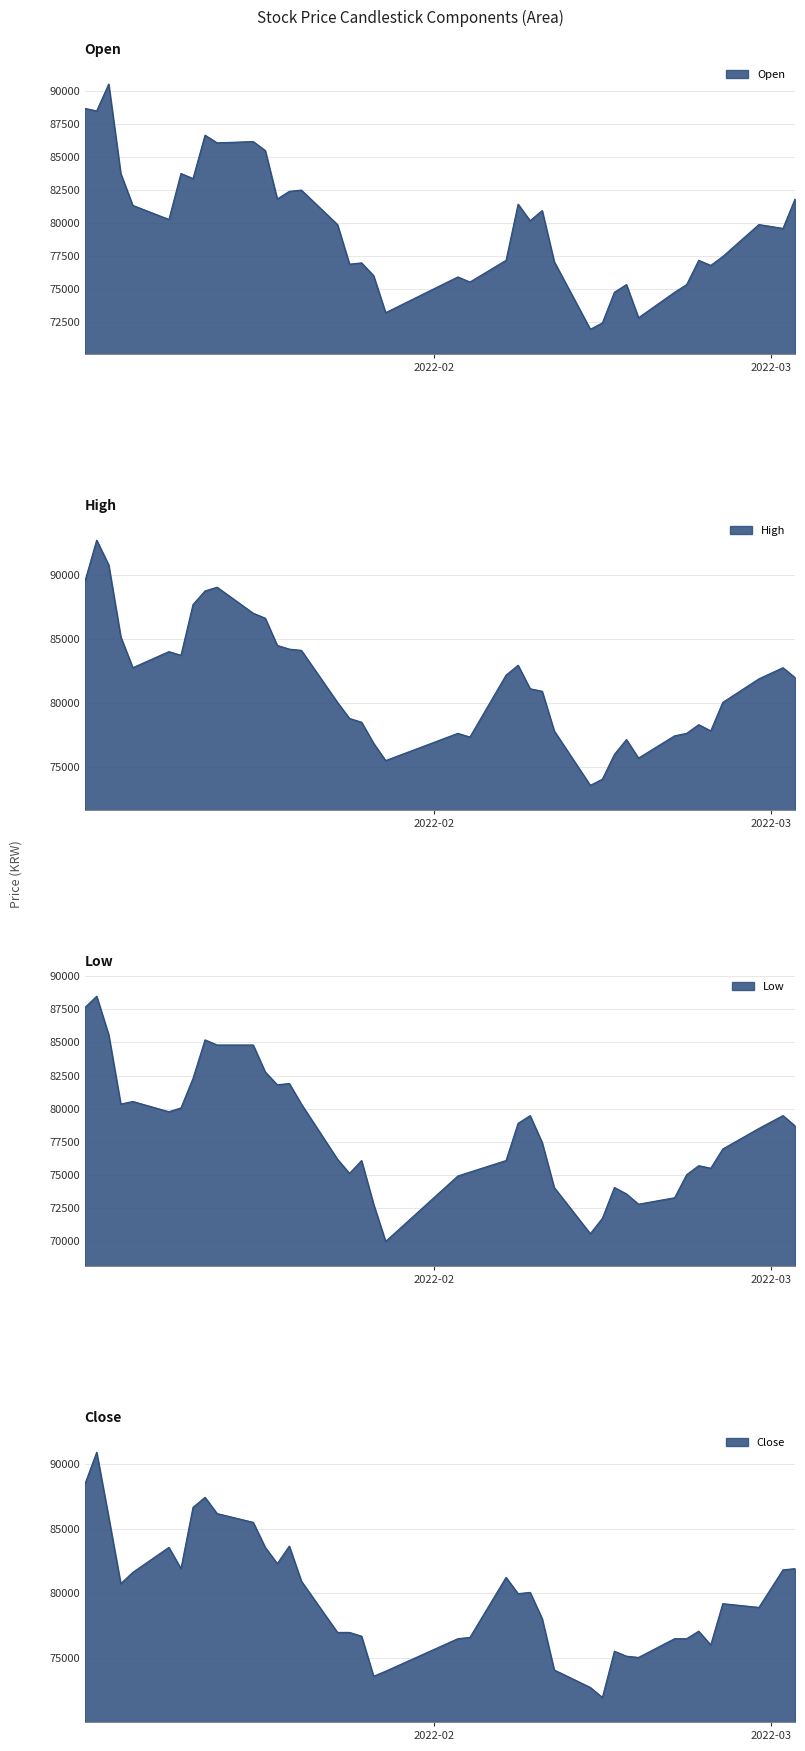

Where is the first local minimum for Low?

2022-01-06